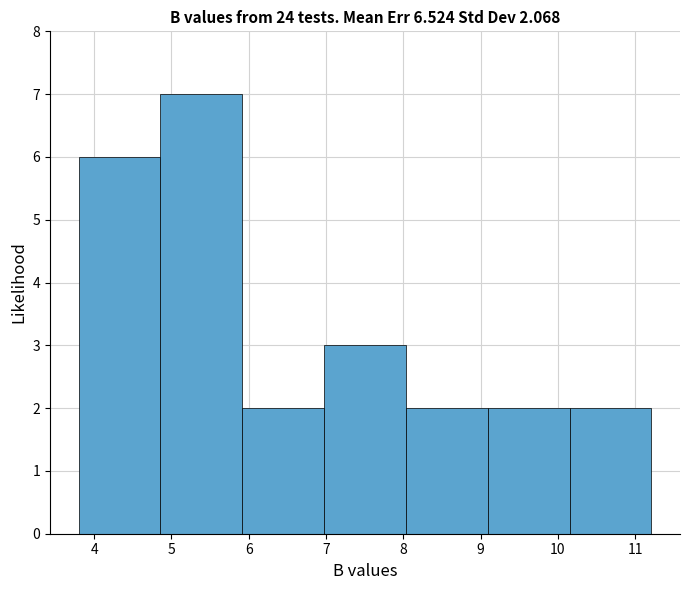

Reading left to right, list every bar in this chart as the range it spans on the x-axis followed by its height. Neither the bar edges nor the heights are printed on the chart, so give them approximately, as read against the axes.

3.8 to 4.9: 6
4.9 to 5.9: 7
5.9 to 7.0: 2
7.0 to 8.0: 3
8.0 to 9.1: 2
9.1 to 10.2: 2
10.2 to 11.2: 2